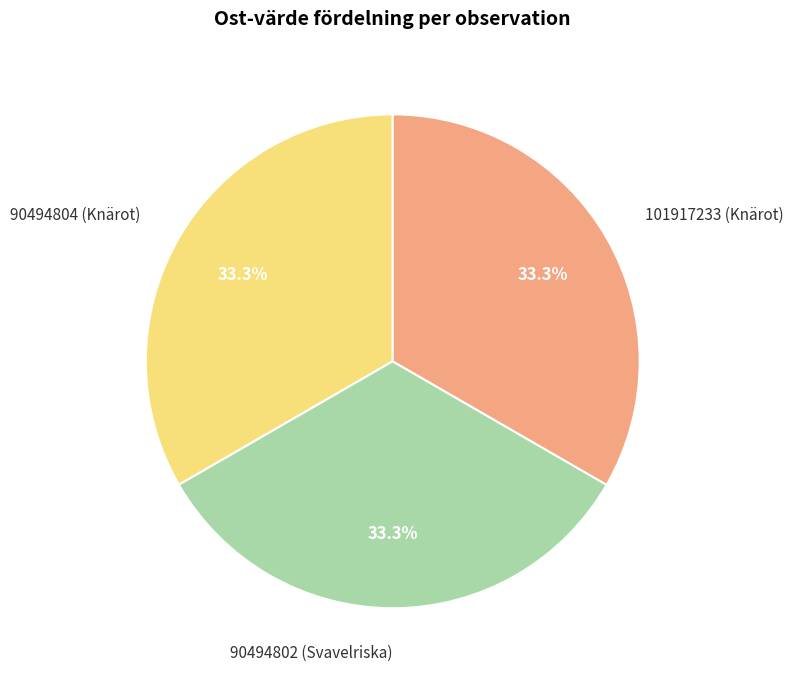

To the nearest percent, what is the combined percentage of 101917233 (Knärot) and 90494802 (Svavelriska)?

67%